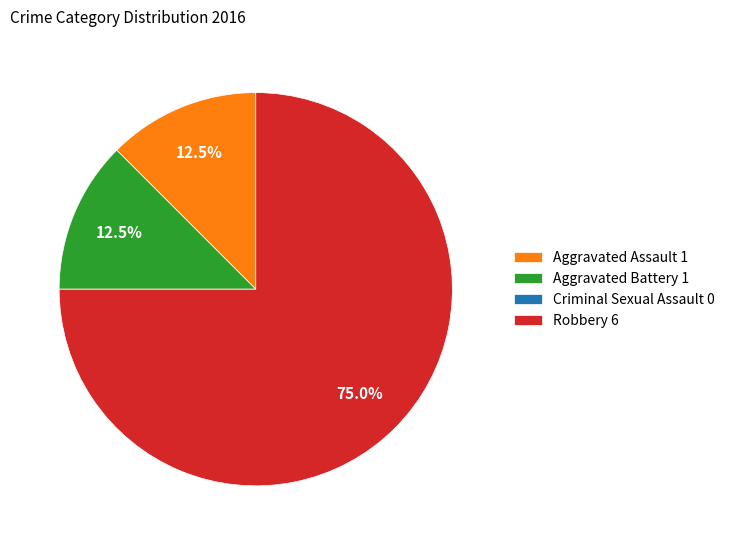

Is there any slice that represents more than half of the pie?

Yes